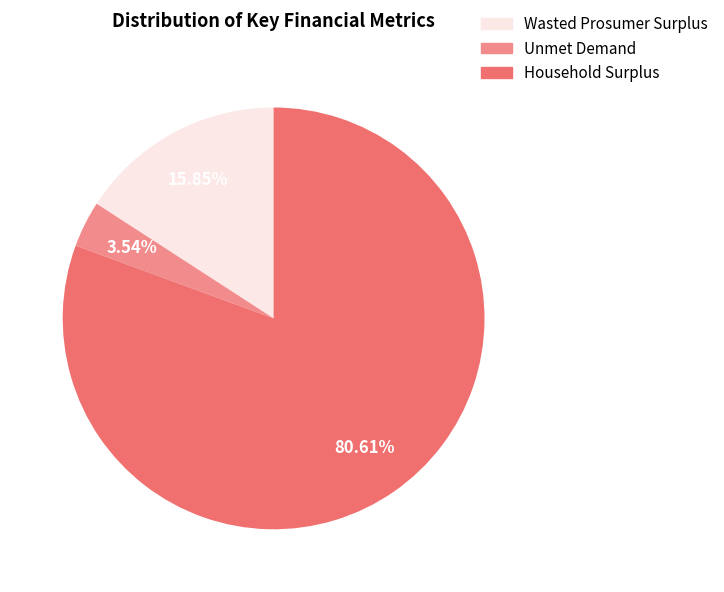

To the nearest percent, what is the combined percentage of Household Surplus and Wasted Prosumer Surplus?

96%